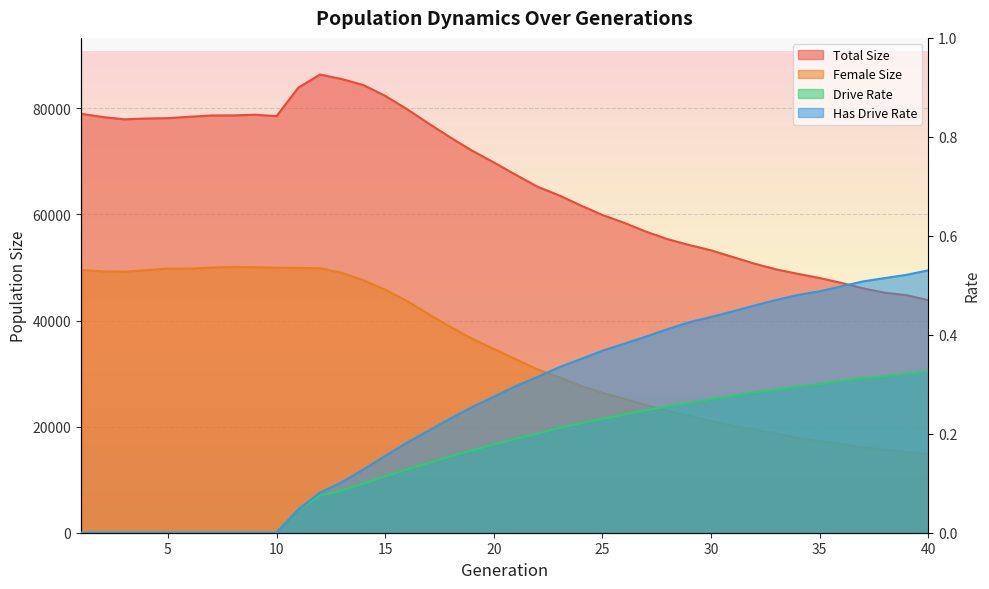

What is the value of the size point at the 36th from the left?

47095.0